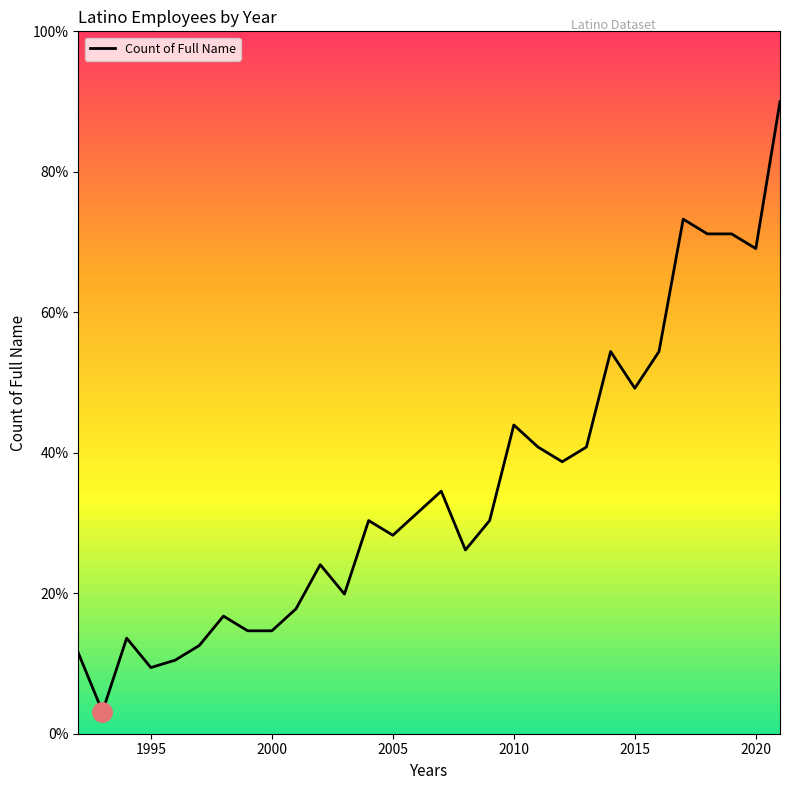

How many categories are shown in the chart?

30